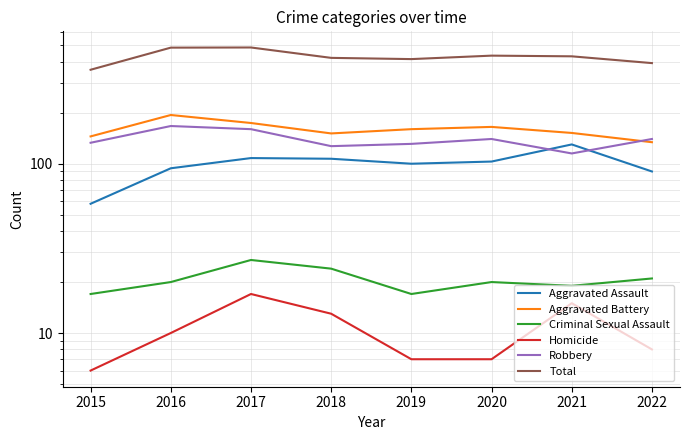

At how many categories does at least one series exceed 402?

6